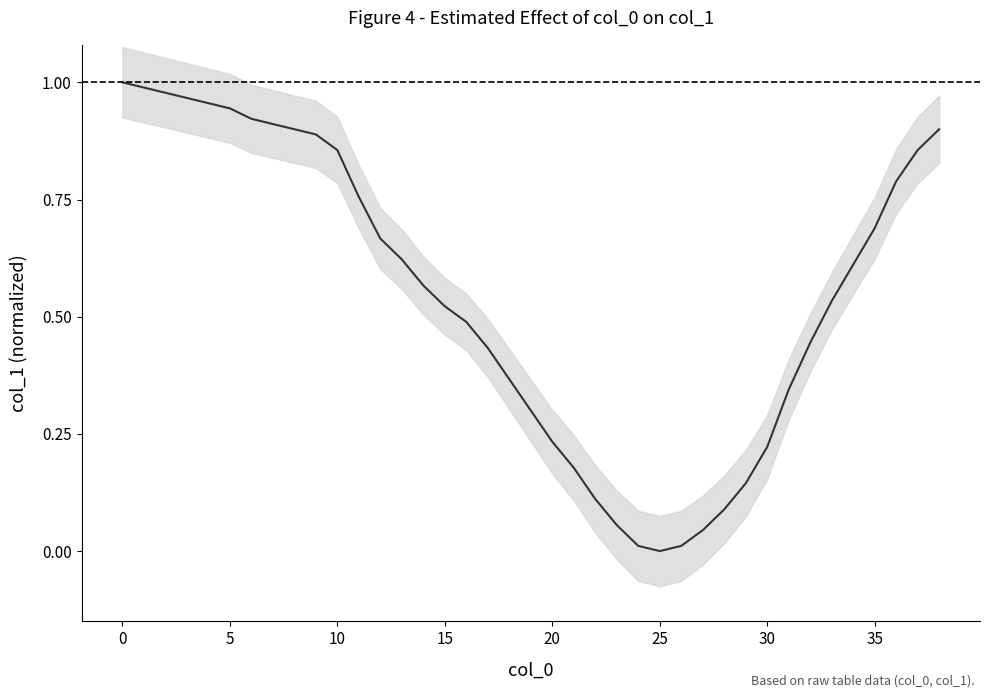

Reading left to right, extract all data points from this chart.

1.0	1.0	1.0	1.0	1.0	0.9	0.9	0.9	0.9	0.9	0.9	0.8	0.7	0.6	0.6	0.5	0.5	0.4	0.4	0.3	0.2	0.2	0.1	0.1	0.0	0.0	0.0	0.0	0.1	0.1	0.2	0.3	0.4	0.5	0.6	0.7	0.8	0.9	0.9